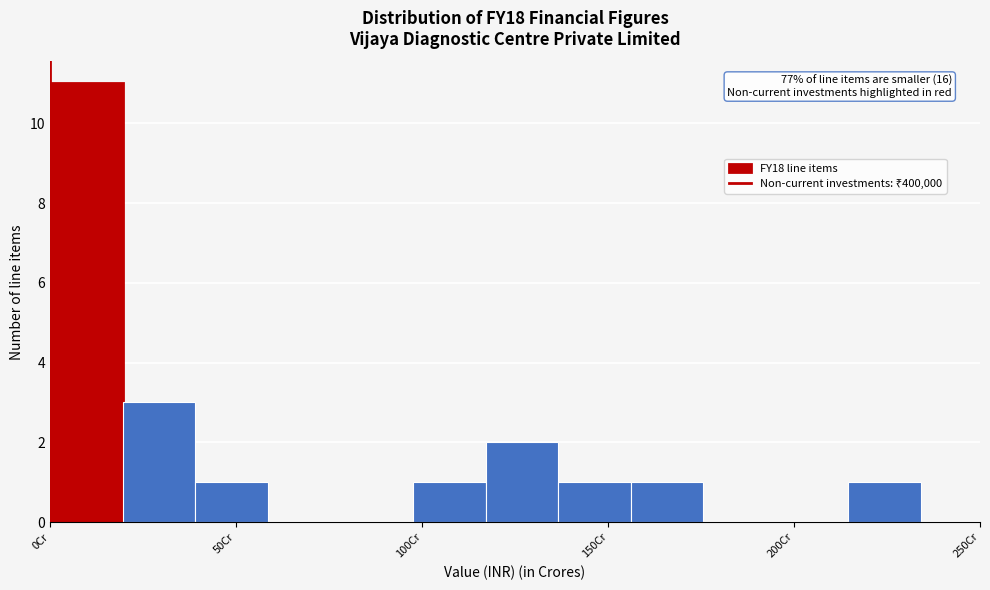

Read against the x-axis, roughly where is the centre of the tallest bar?

10